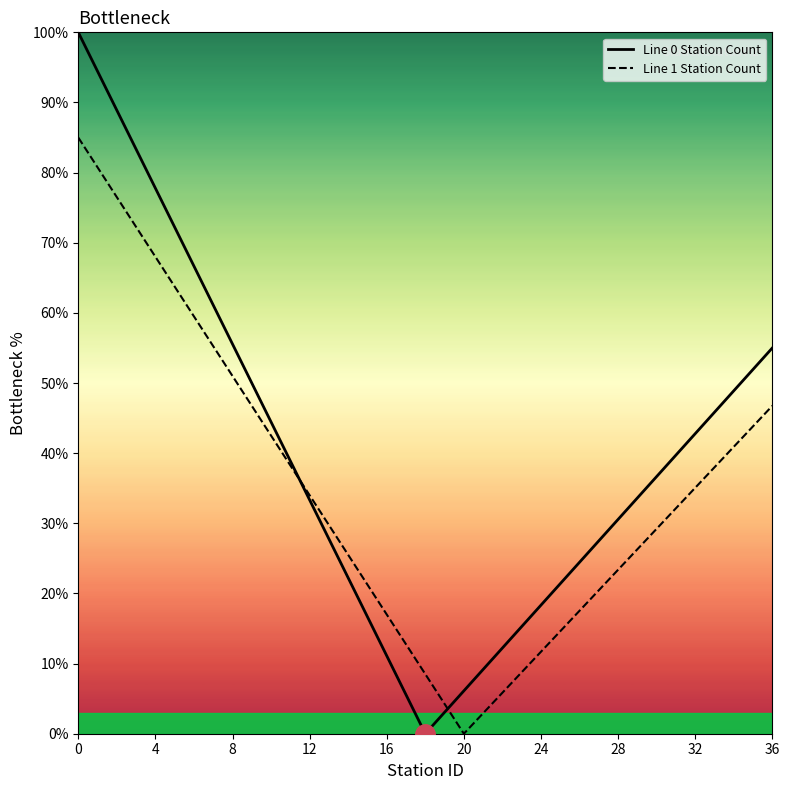

Rank the series at 20 from highest to lowest value.

Line 0 Station Count, Line 1 Station Count